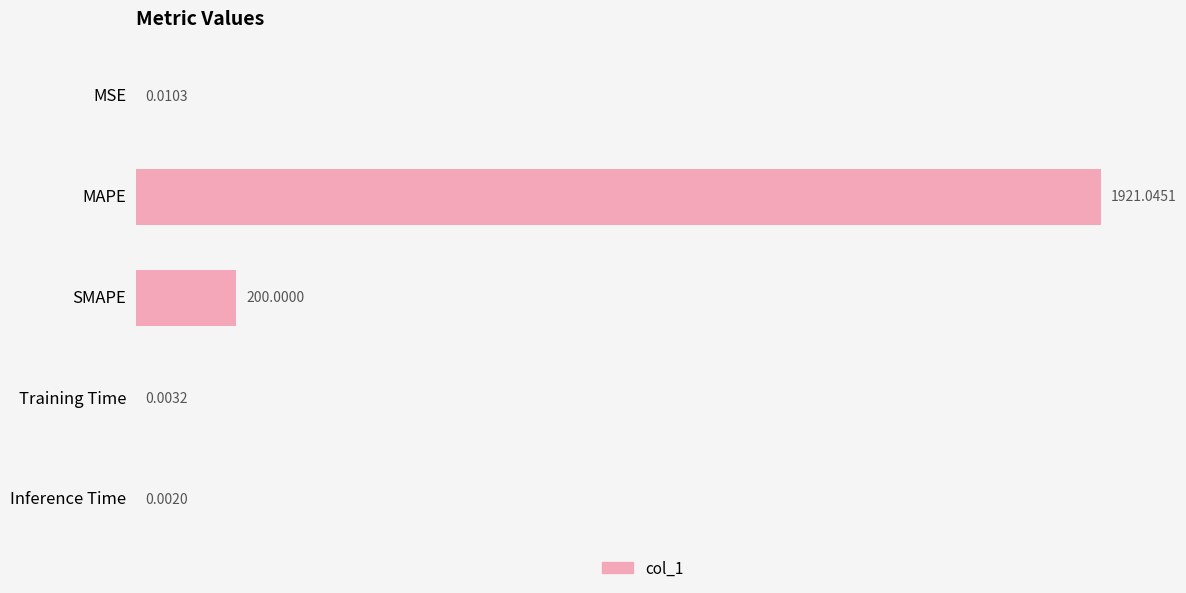

At which category does the chart reach its peak across all series?

MAPE